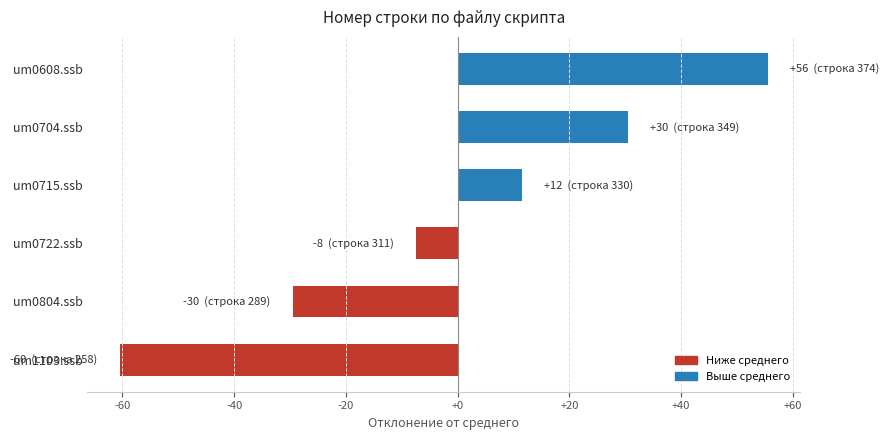

Which label corresponds to the smallest value in the chart?

um1103.ssb